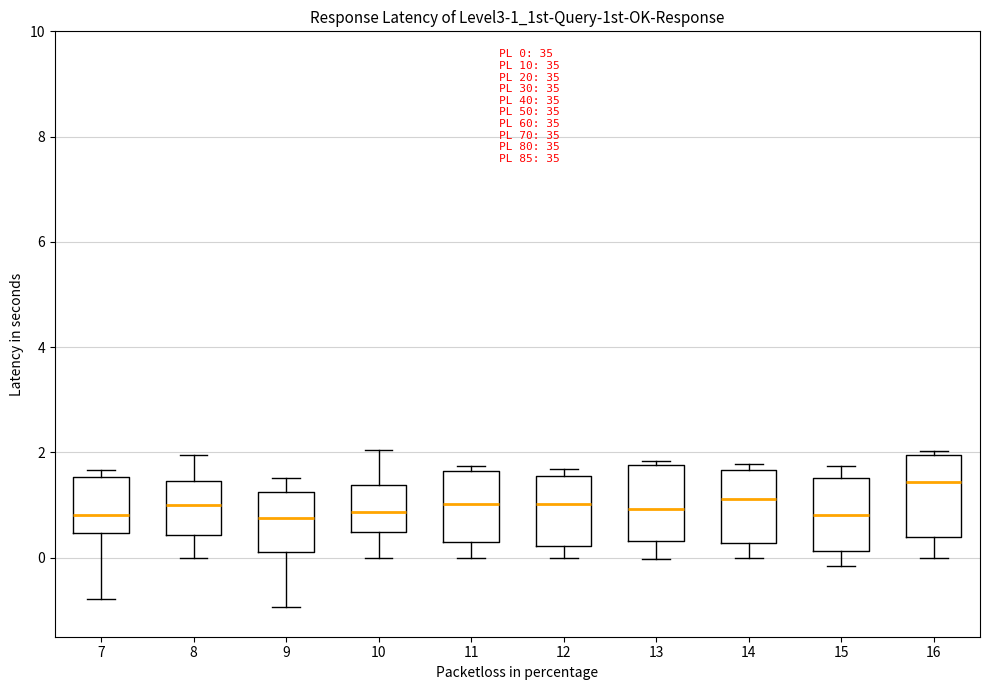

Which box has the highest median line?

16